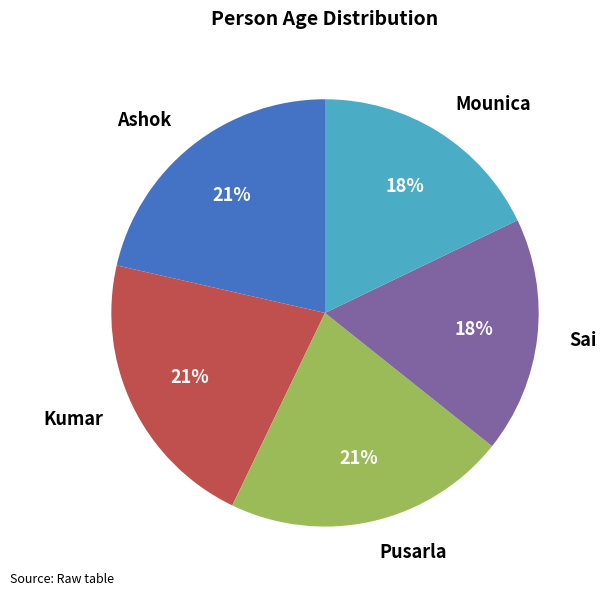

How many slices are in this pie chart?

5